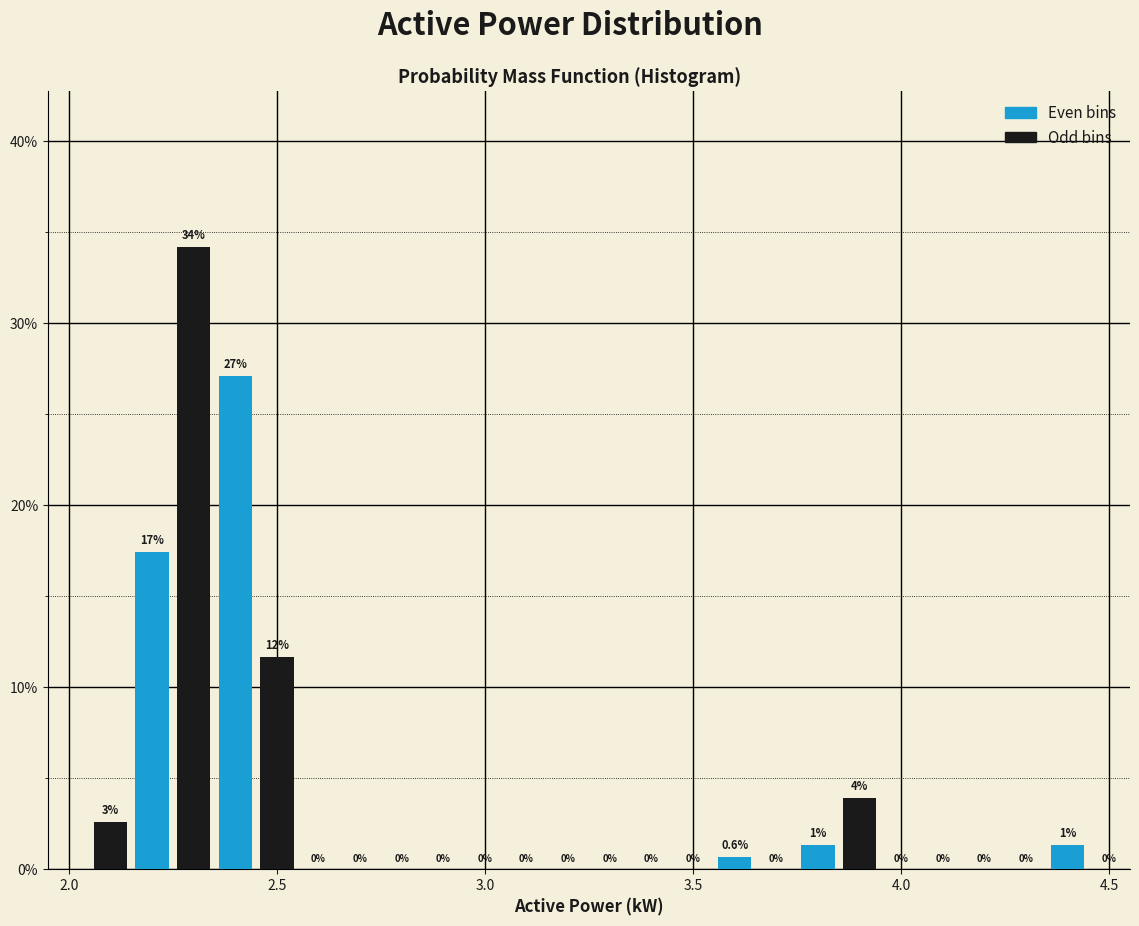

Read against the x-axis, roughly where is the centre of the tallest bar?

2.30